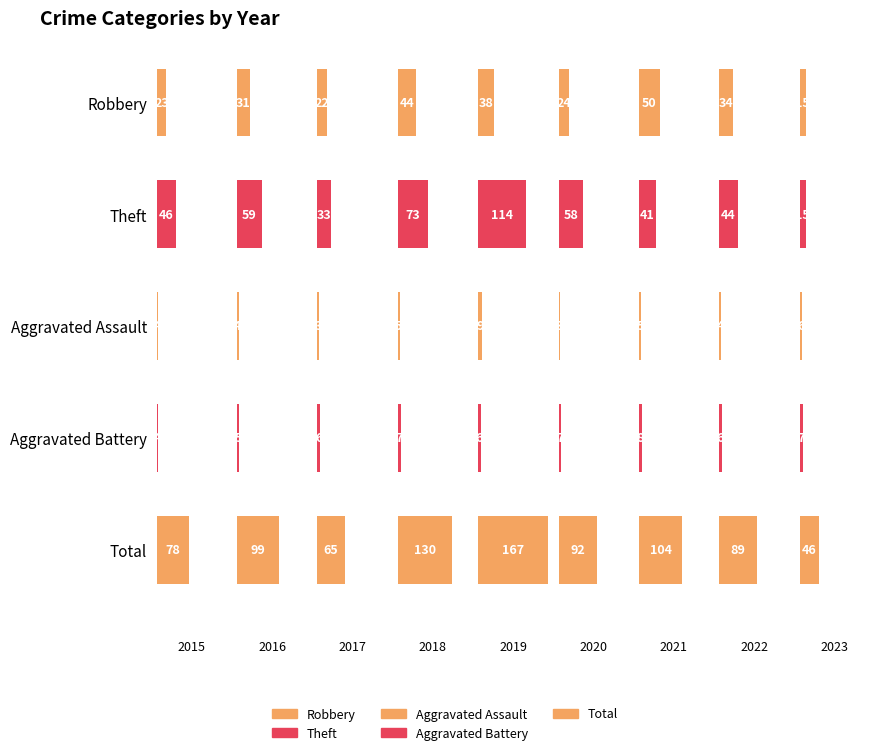

Which series has the largest range (max minus min)?

Total